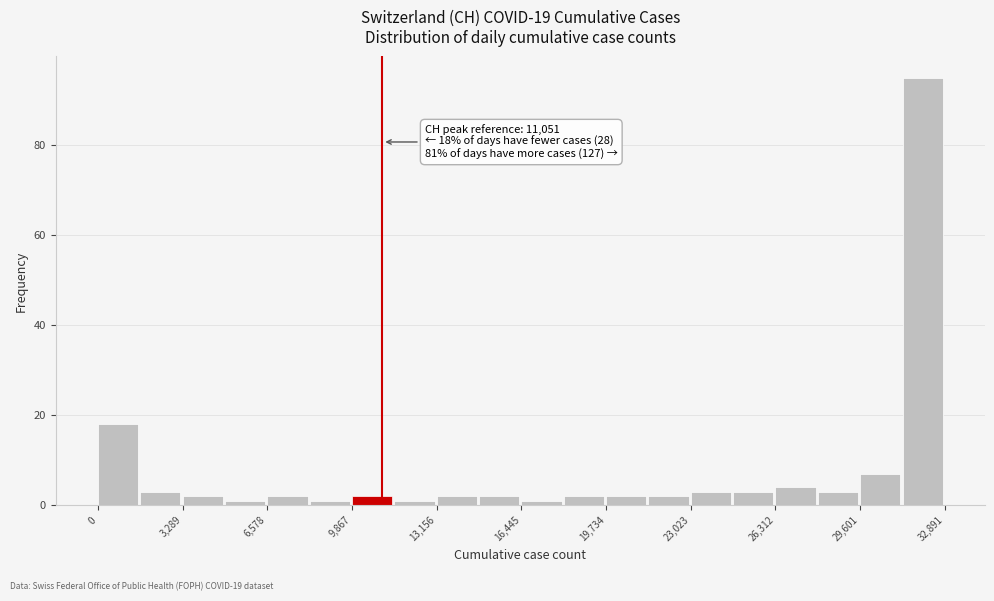

Around what value on the x-axis is the tallest bar? Give the approximate position of its centre, as read against the axis.

32000